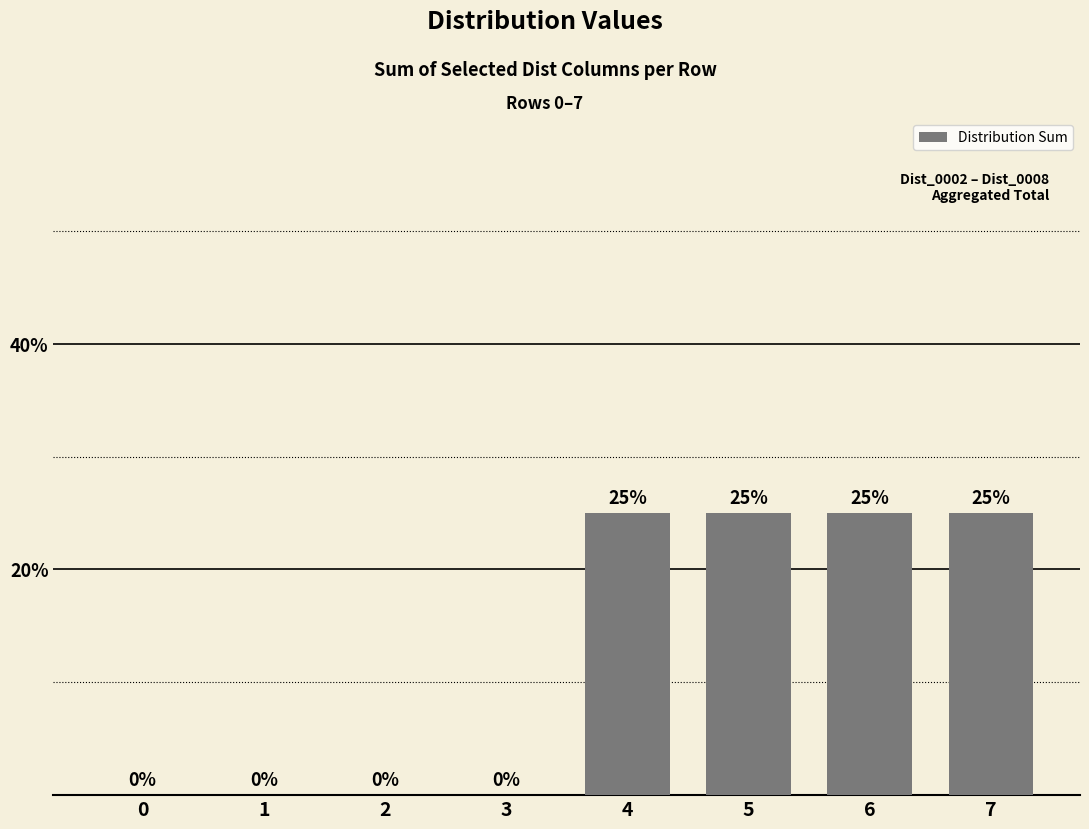

Between 0 and 5, which is larger?

5